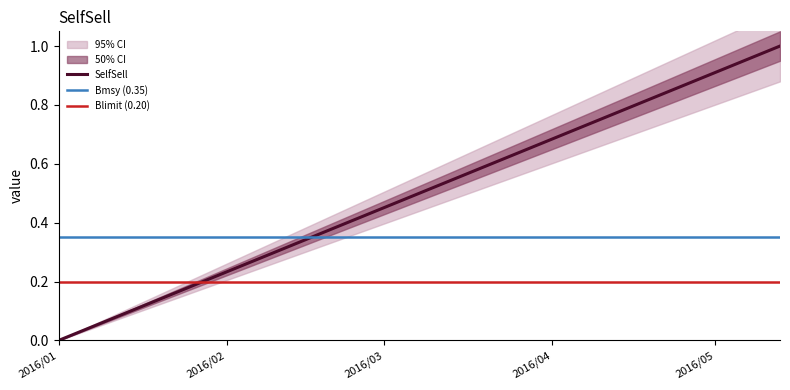

Which has a higher value, 2016/05/06 or 2016/01/08?

2016/05/06